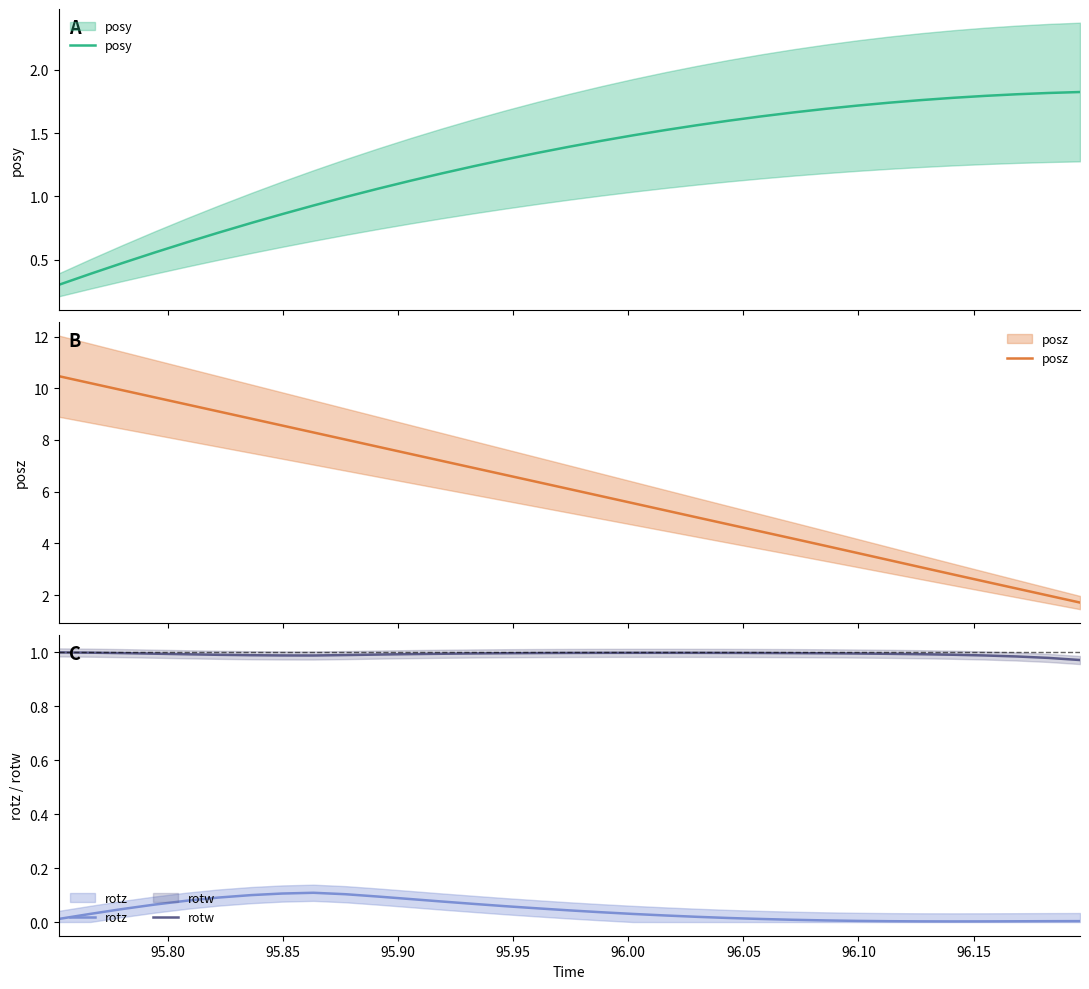

Is the value of posz at 29 greater than the value of rotw at 18?

Yes